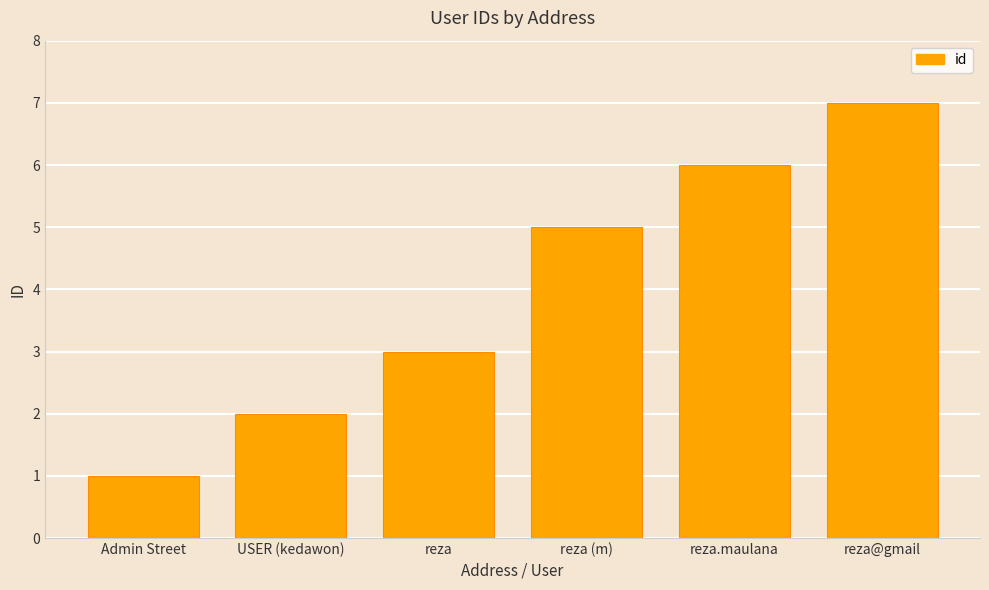

How many values are below 5?

3